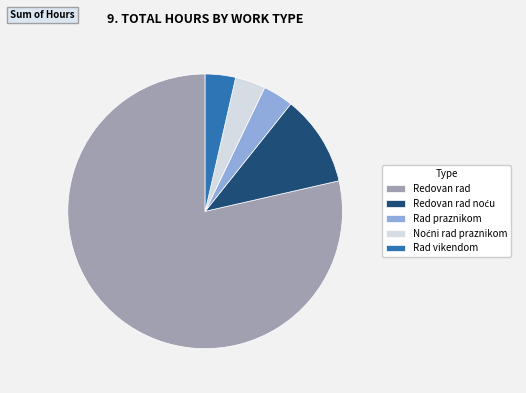

How many segments does this pie chart have?

5